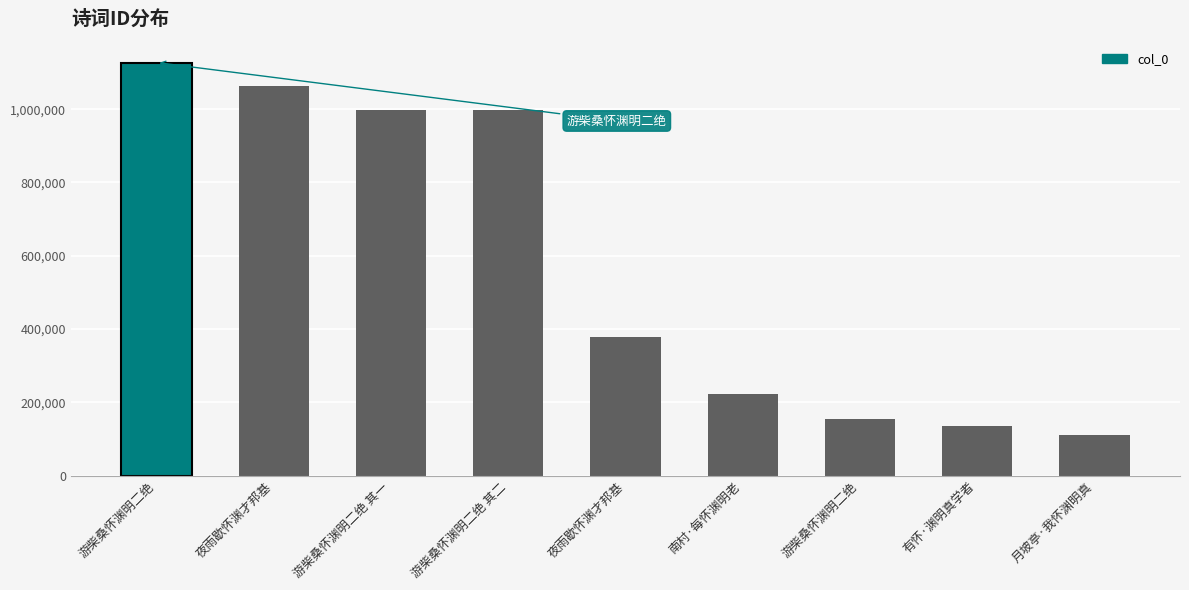

What is the approximate value at 南村·每怀渊明老?

223006